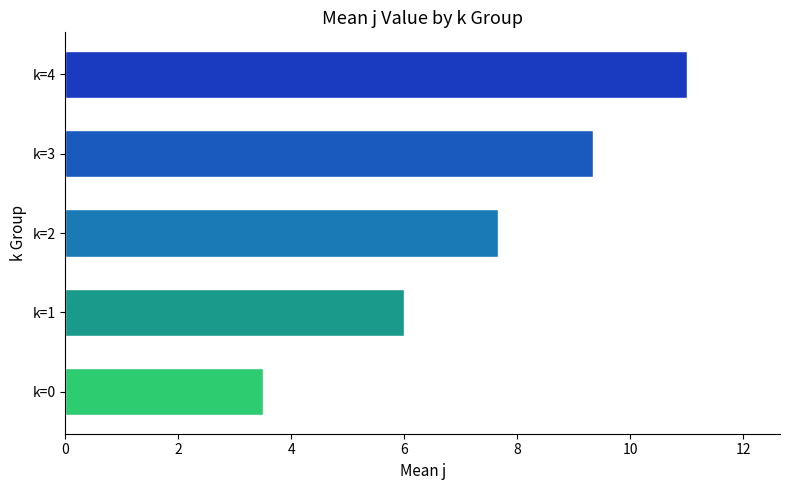

Are the bars horizontal?

Yes